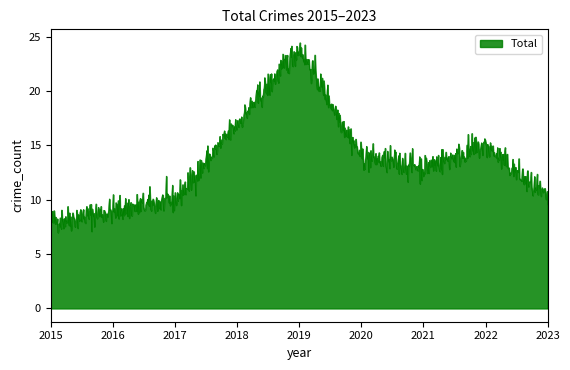

What is the minimum value shown in the chart?

7.0